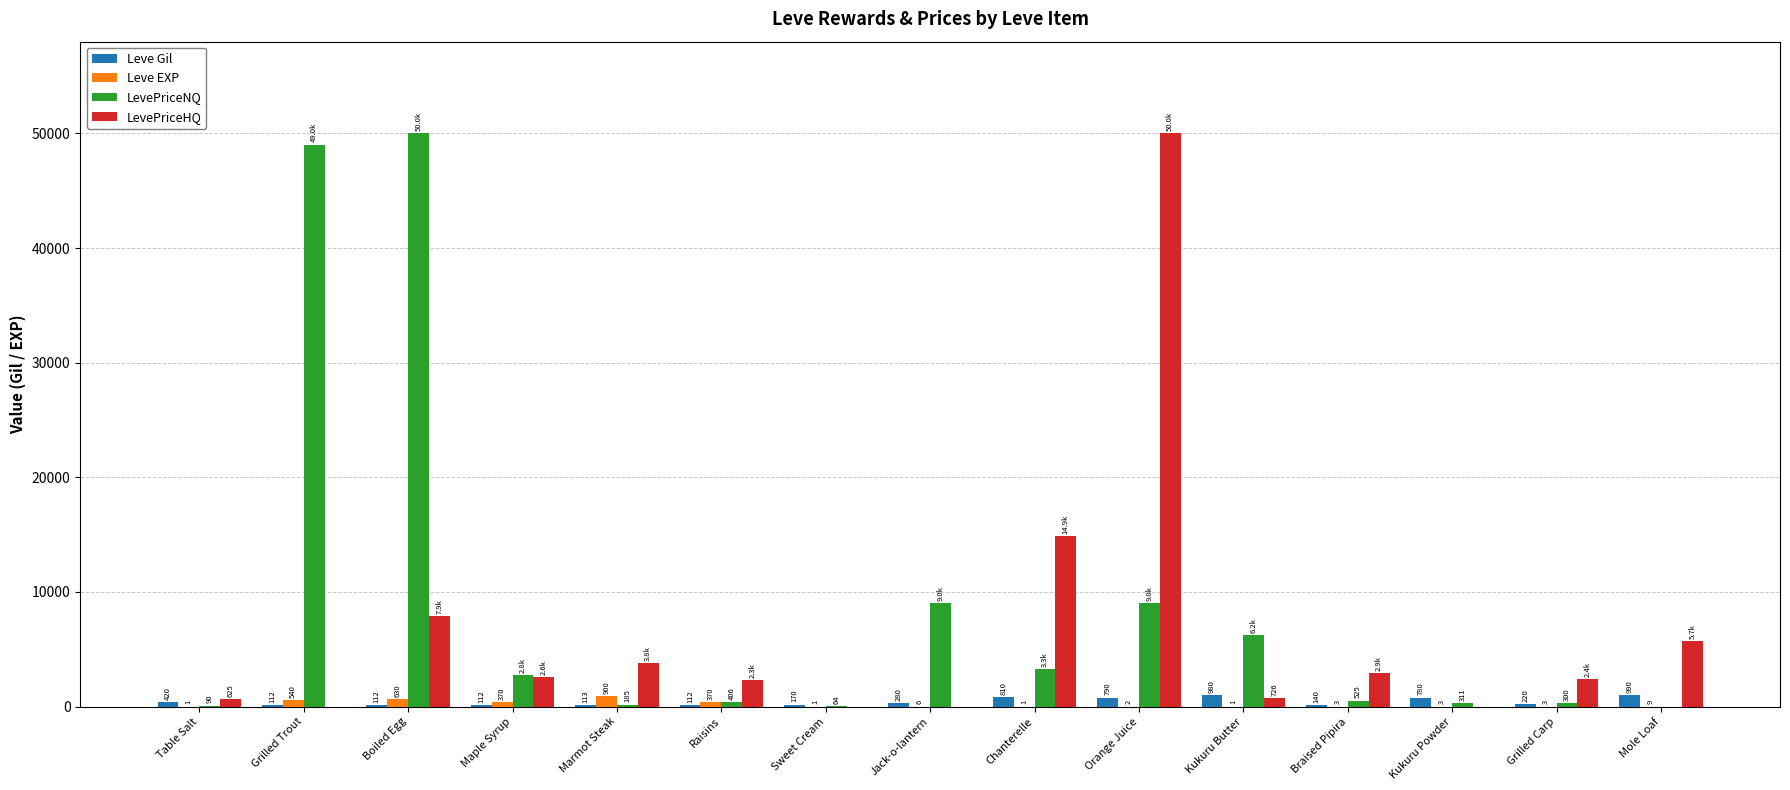

At which category is the sum across all series the highest?

Orange Juice